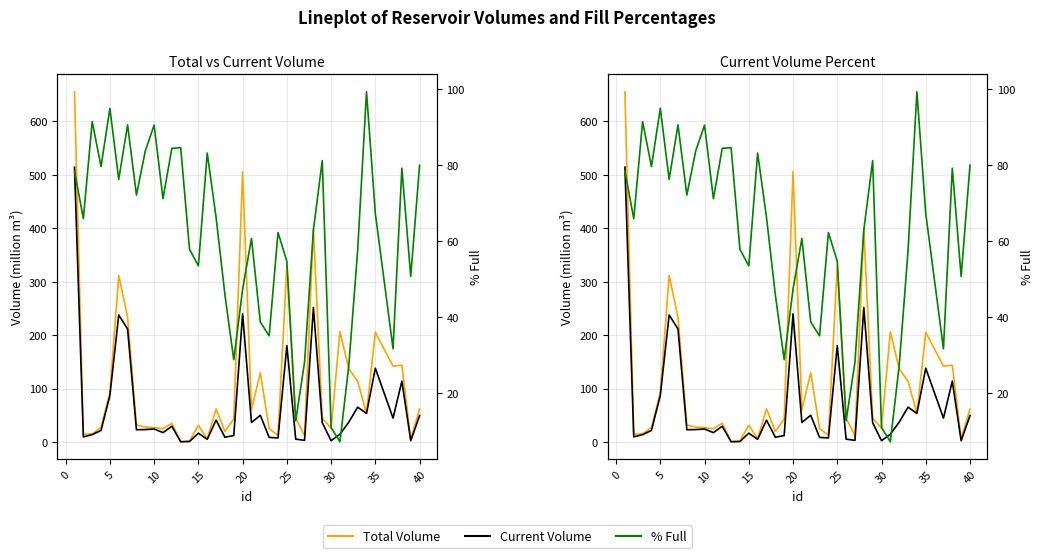

At how many categories does at least one series exceed 172?

8